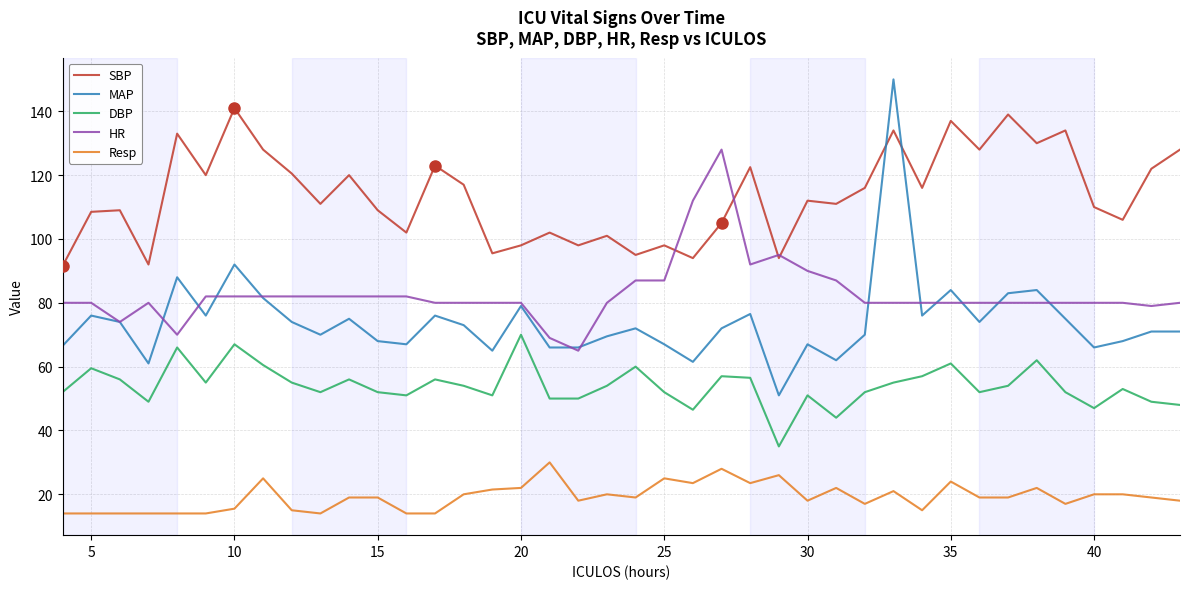

What is the minimum value for Resp?

14.0